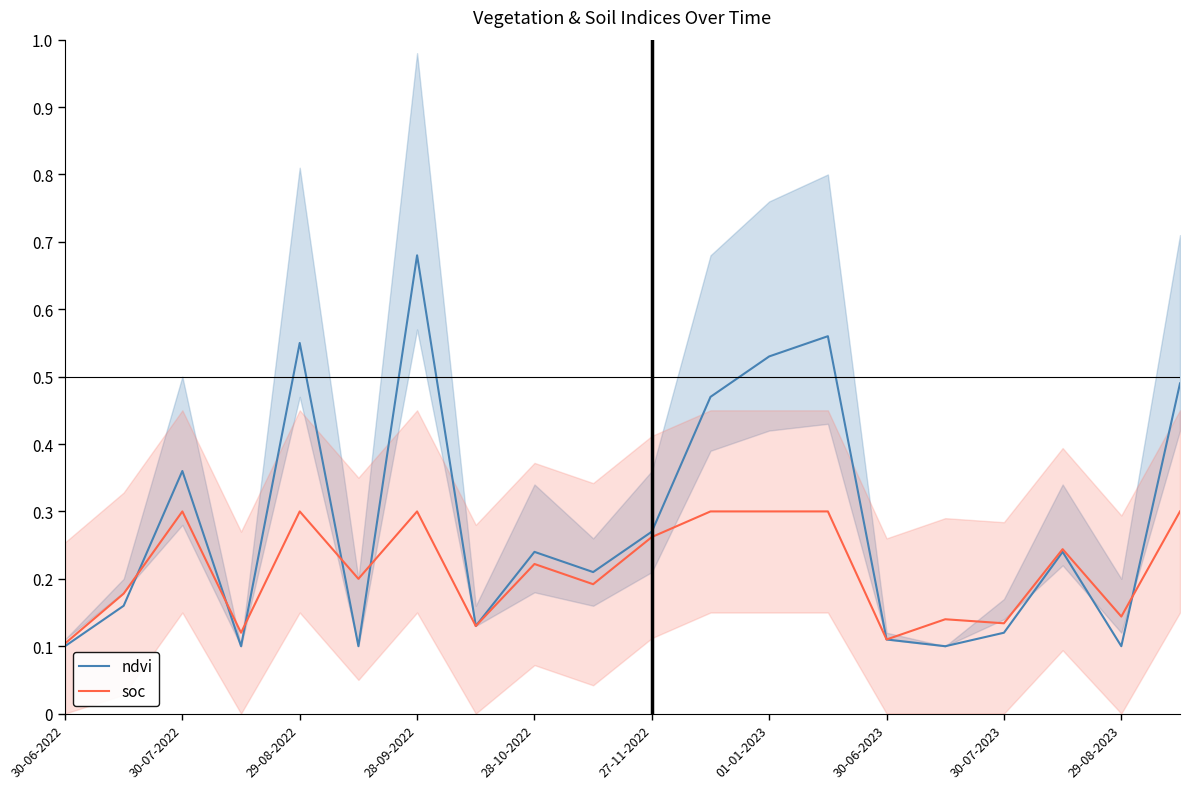

Reading left to right, transcribe all the data shown in this chart.

ndvi: 0.1	0.2	0.4	0.1	0.6	0.1	0.7	0.1	0.2	0.2	0.3	0.5	0.5	0.6	0.1	0.1	0.1	0.2	0.1	0.5
soc: 0.1	0.2	0.3	0.1	0.3	0.2	0.3	0.1	0.2	0.2	0.3	0.3	0.3	0.3	0.1	0.1	0.1	0.2	0.1	0.3